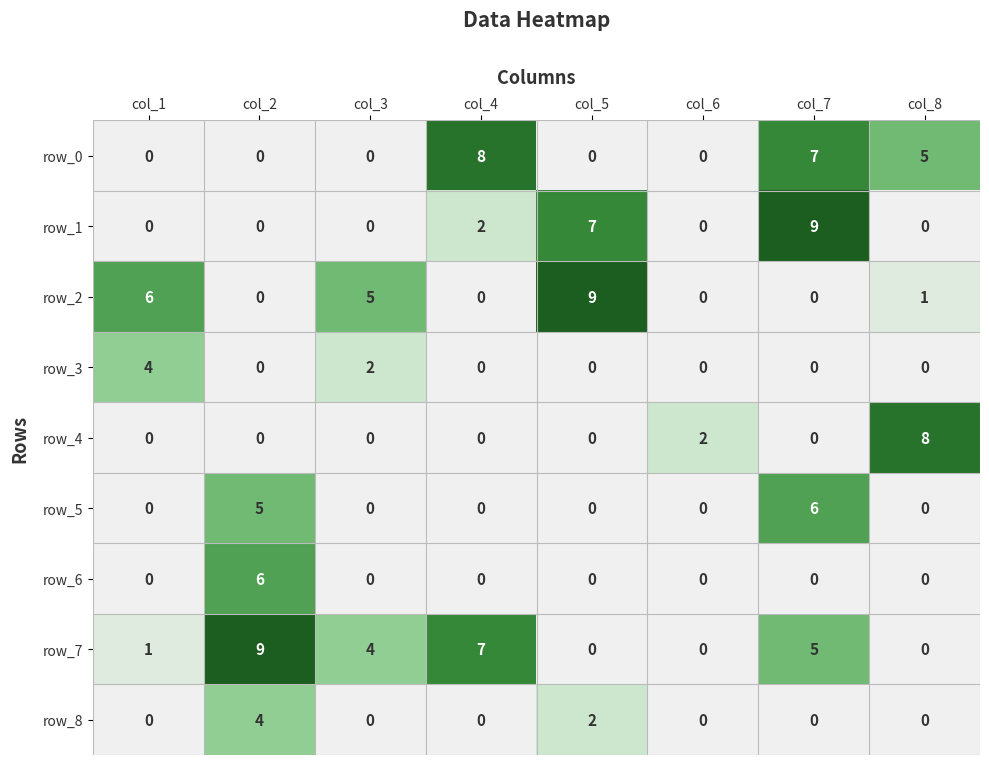

Between col_1 and col_4, which series saw the biggest shift?

row_0